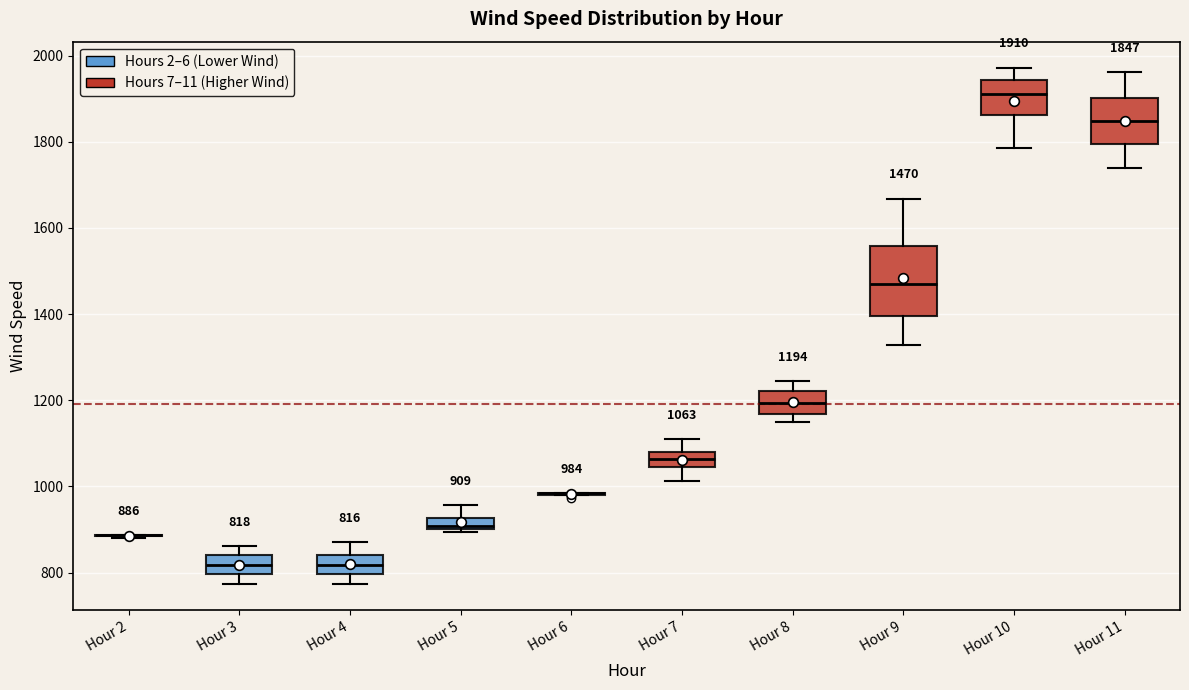

Which box is the tallest, from its lower edge to its upper edge?

Hour 9